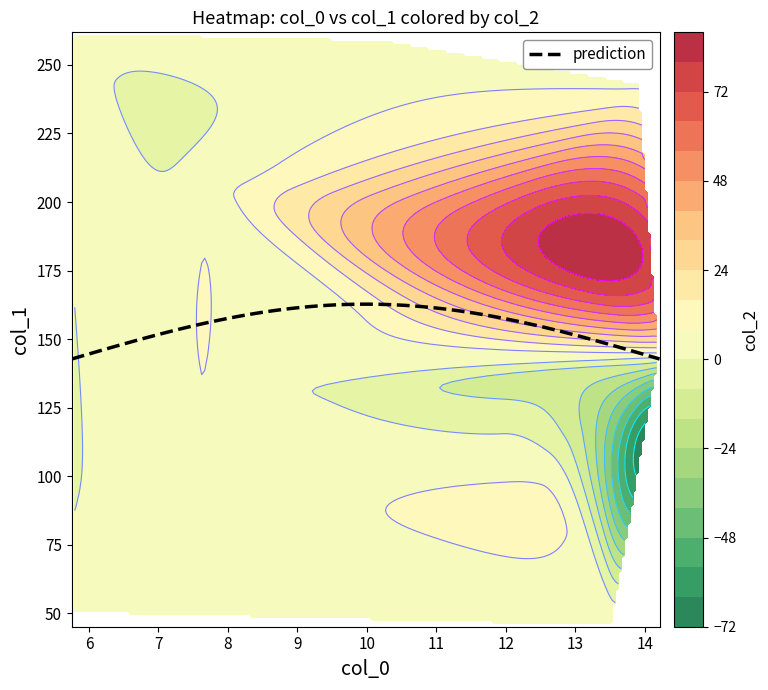

What is the difference between the col_0 values at 6 and 7?

5.2